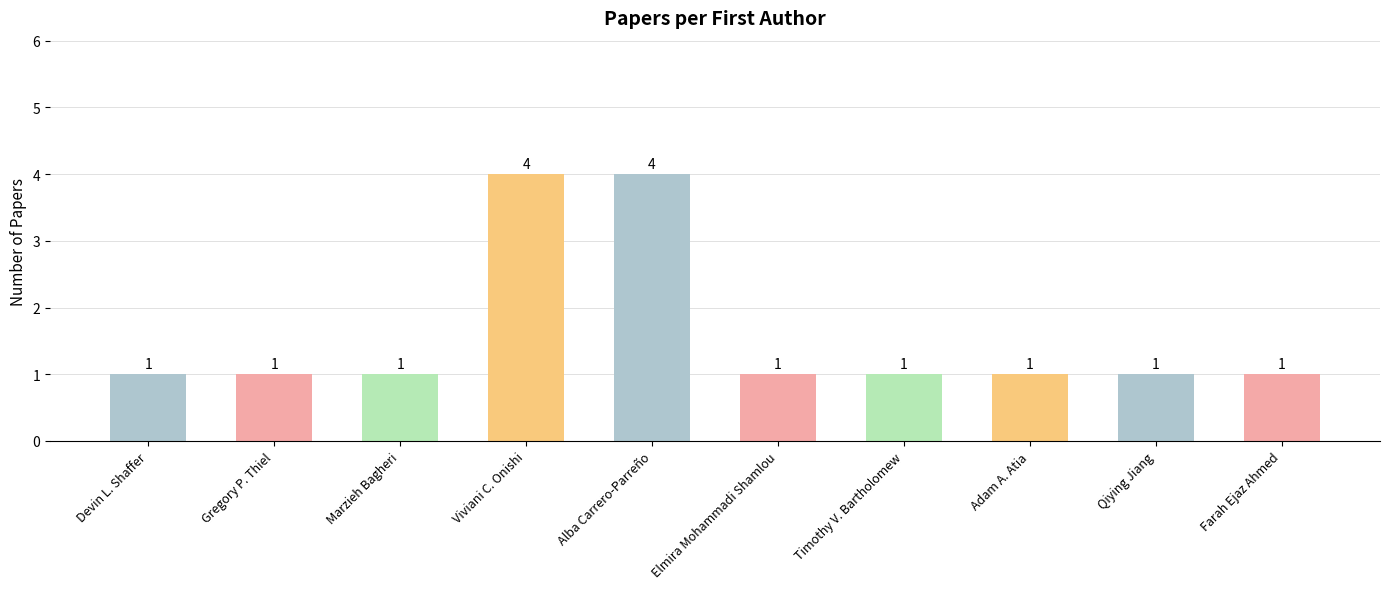

What position from the right is Gregory P. Thiel?

9